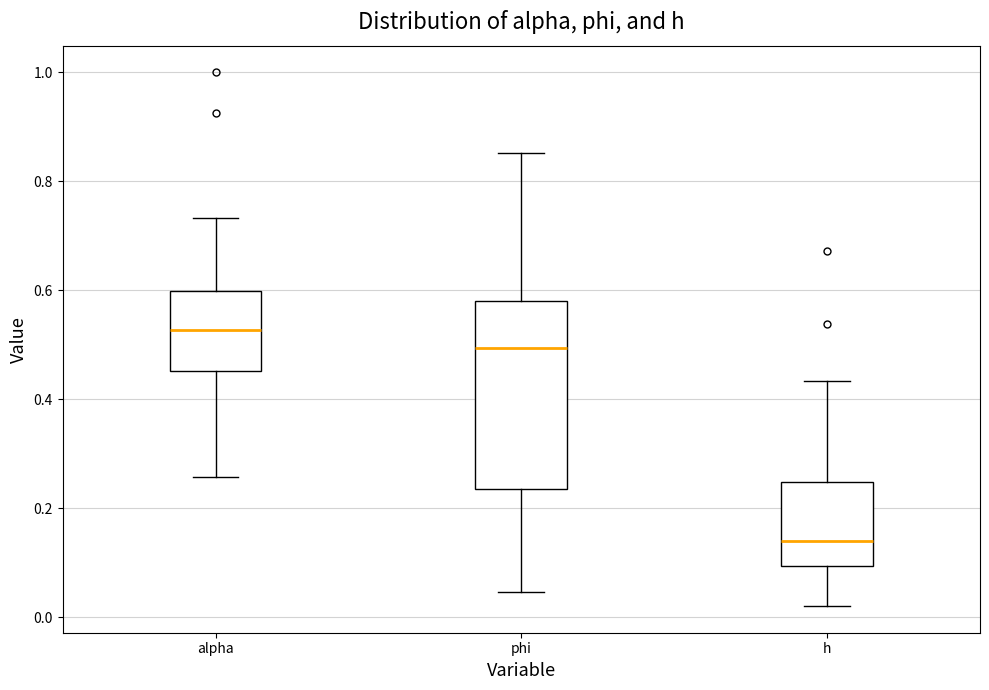

Comparing the boxes themselves (not the whiskers), which one is the tallest?

phi